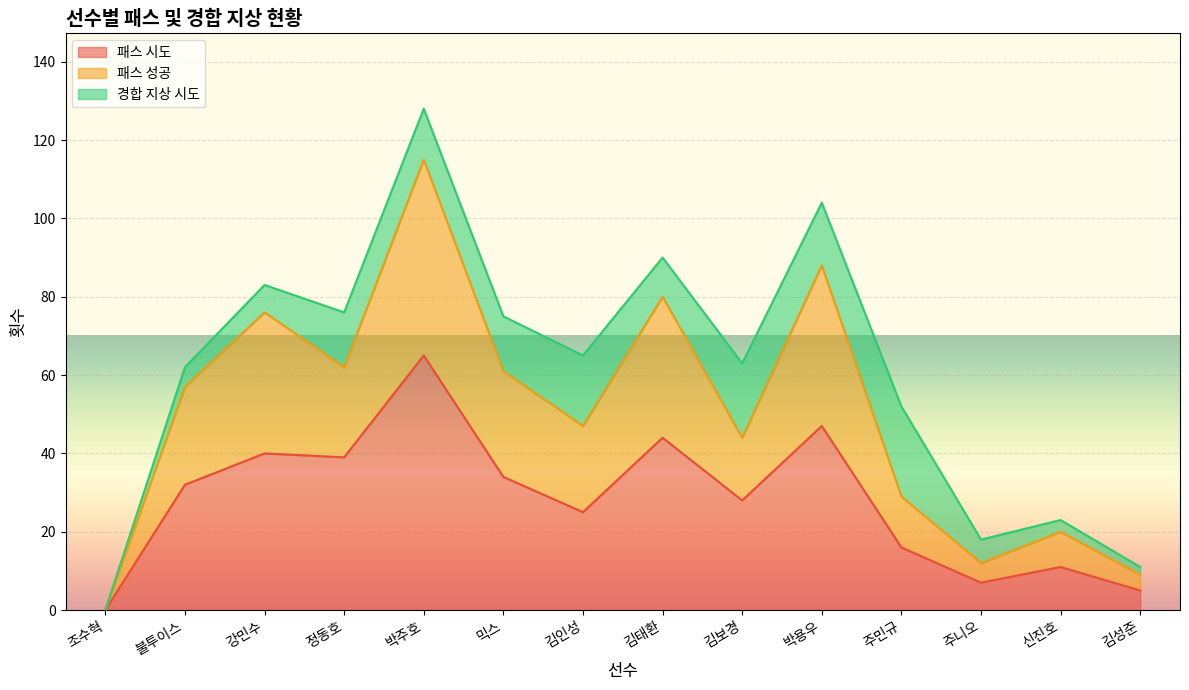

What are all the series names shown in the legend?

패스 시도, 패스 성공, 경합 지상 시도